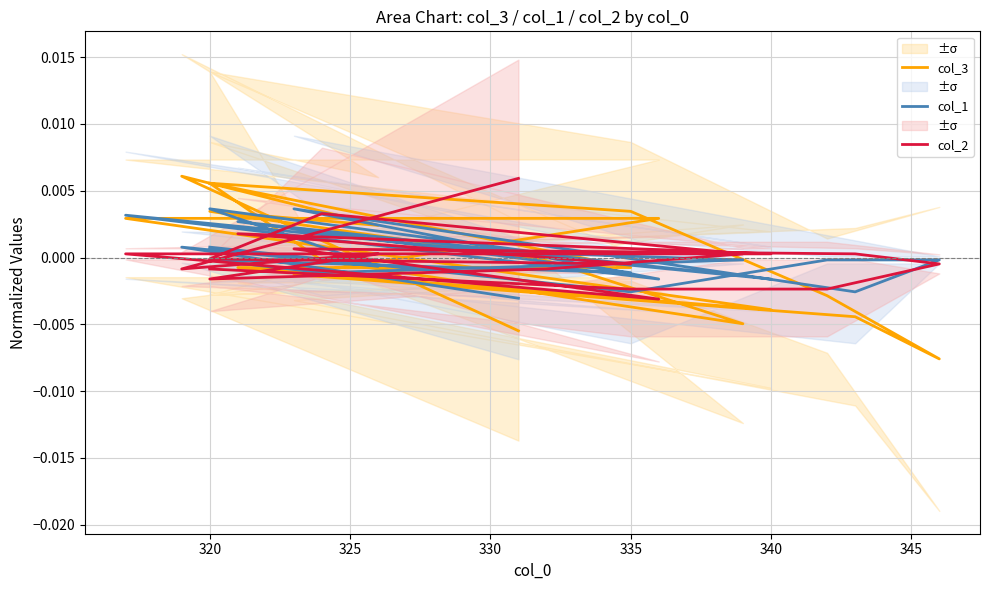

True or false: col_1 and col_2 intersect in this chart.

True